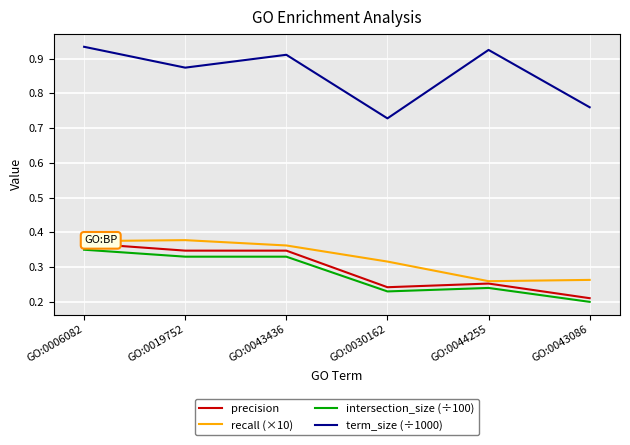

What is the total value across all series at GO:0019752?

1.9